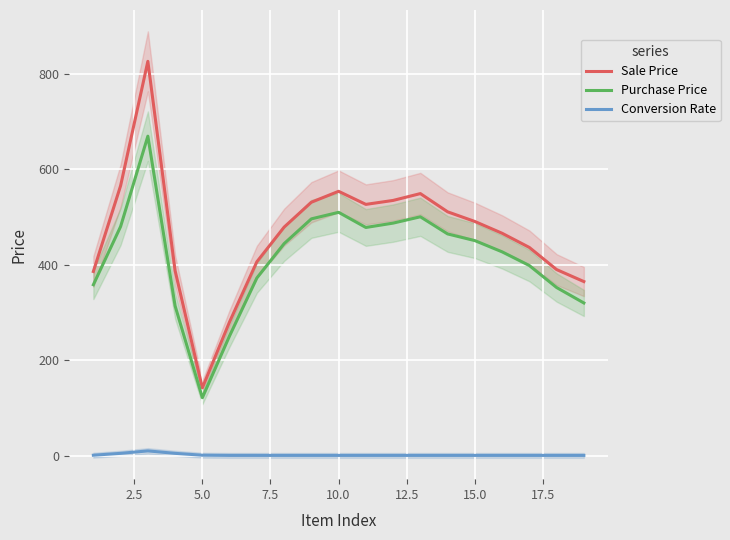

True or false: Conversion Rate and Purchase Price cross at least once.

False